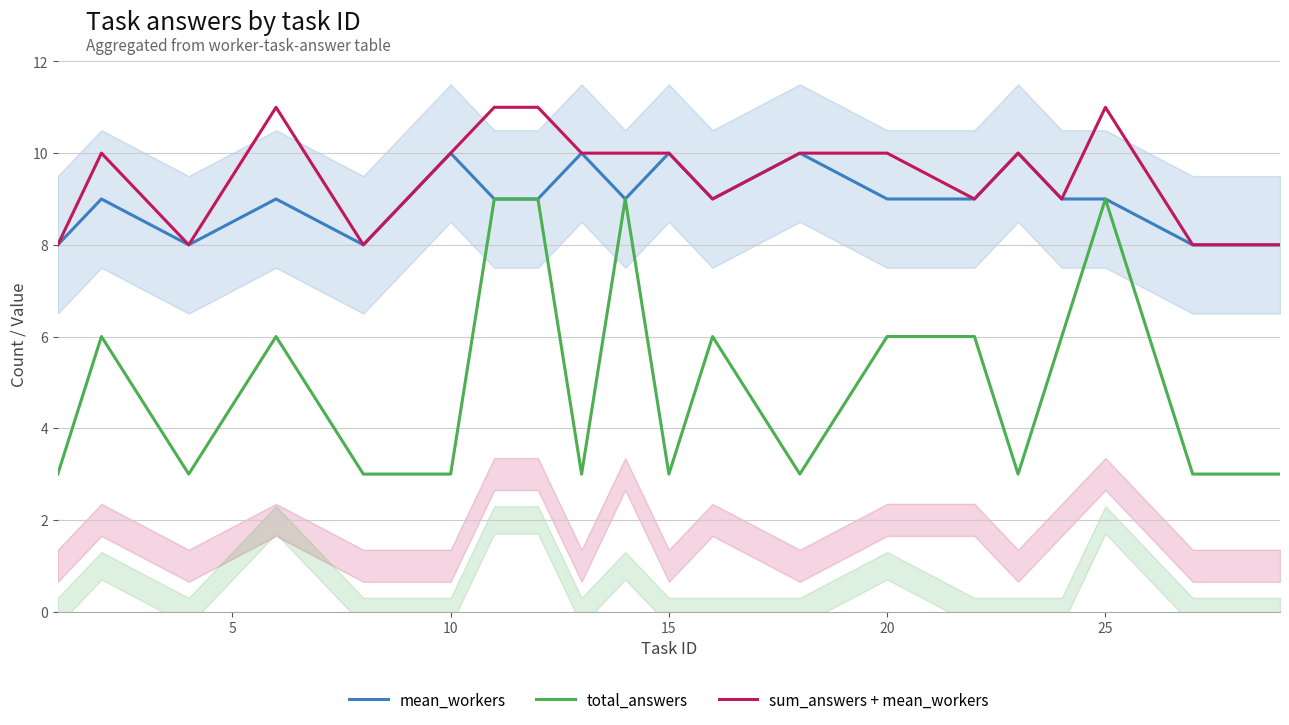

What is the greatest value displayed?

11